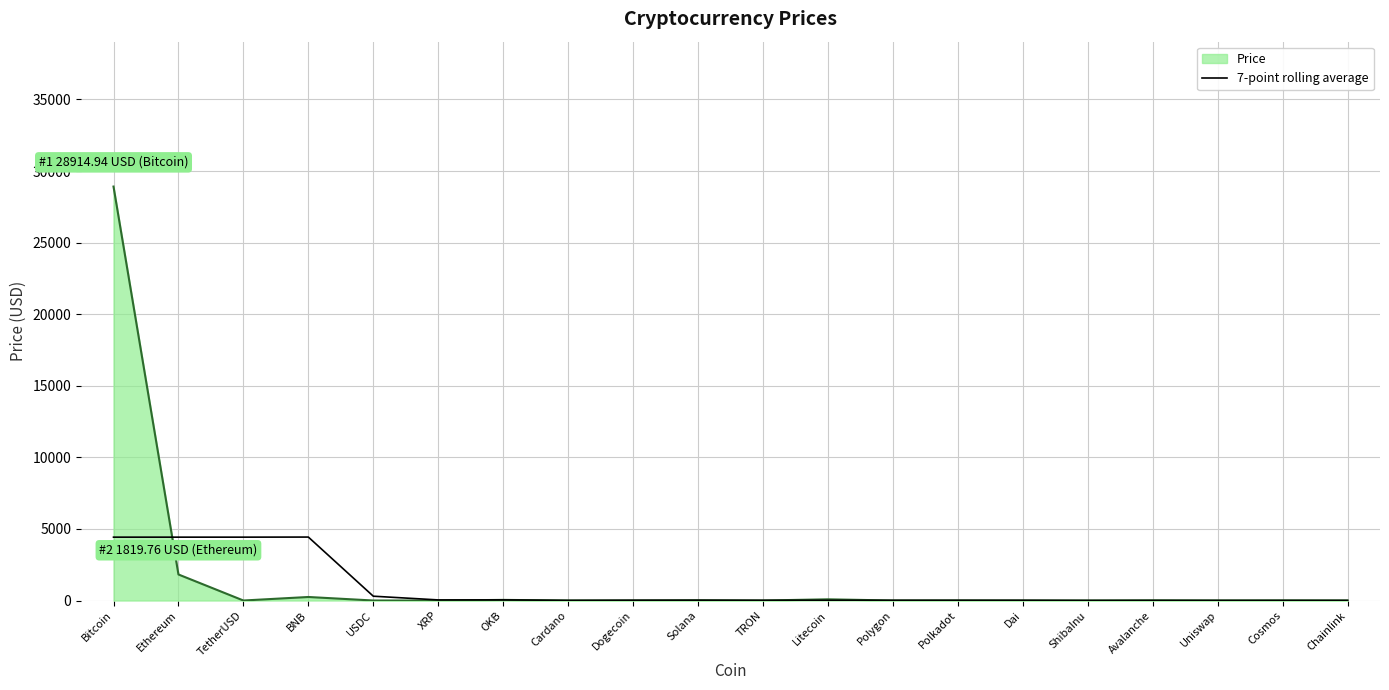

The value of Price at Bitcoin is 28914.9. True or false?

True